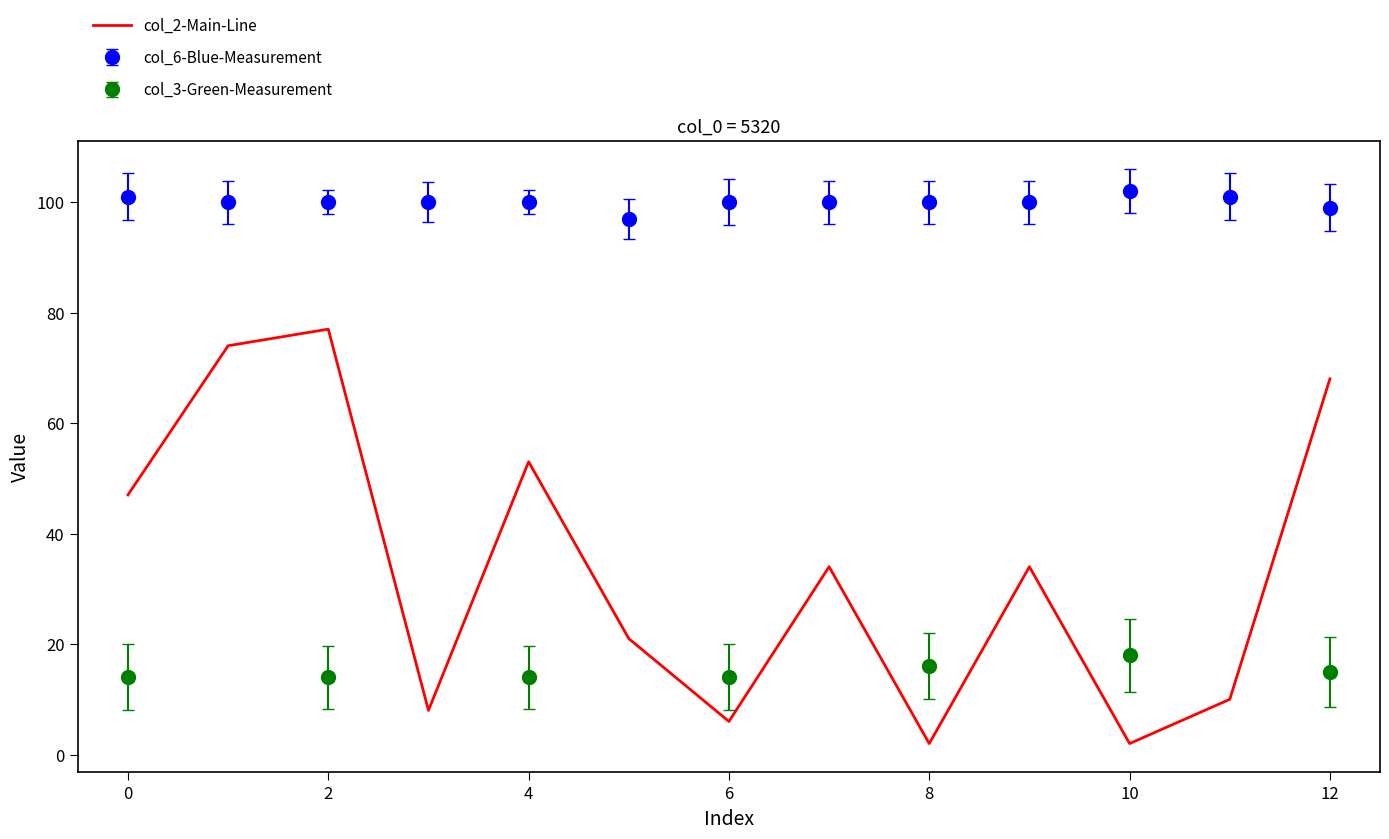

The col_2-Main-Line series shows 2 at 10. True or false?

True